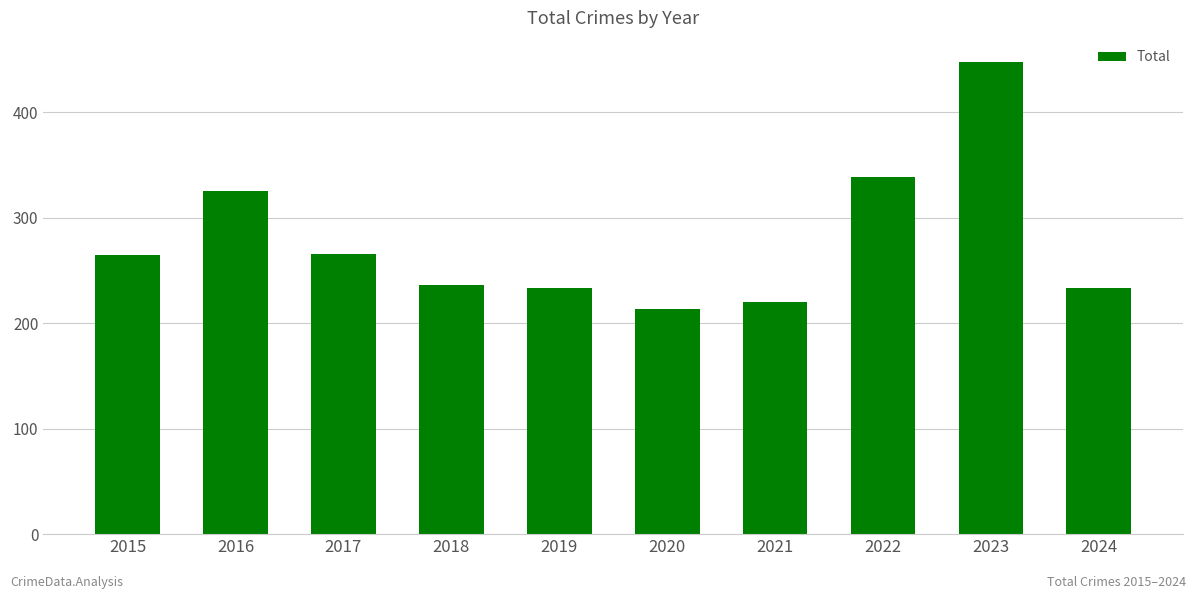

Between 2022 and 2019, which is larger?

2022